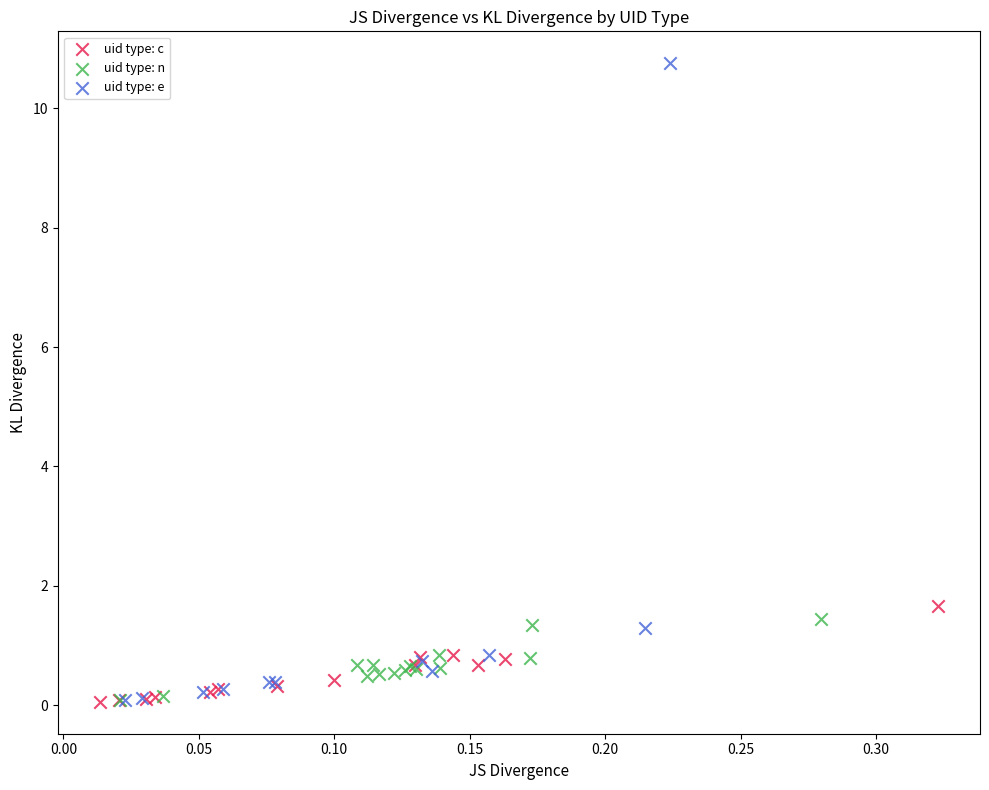

Which series reaches the maximum Y coordinate?

uid type: e